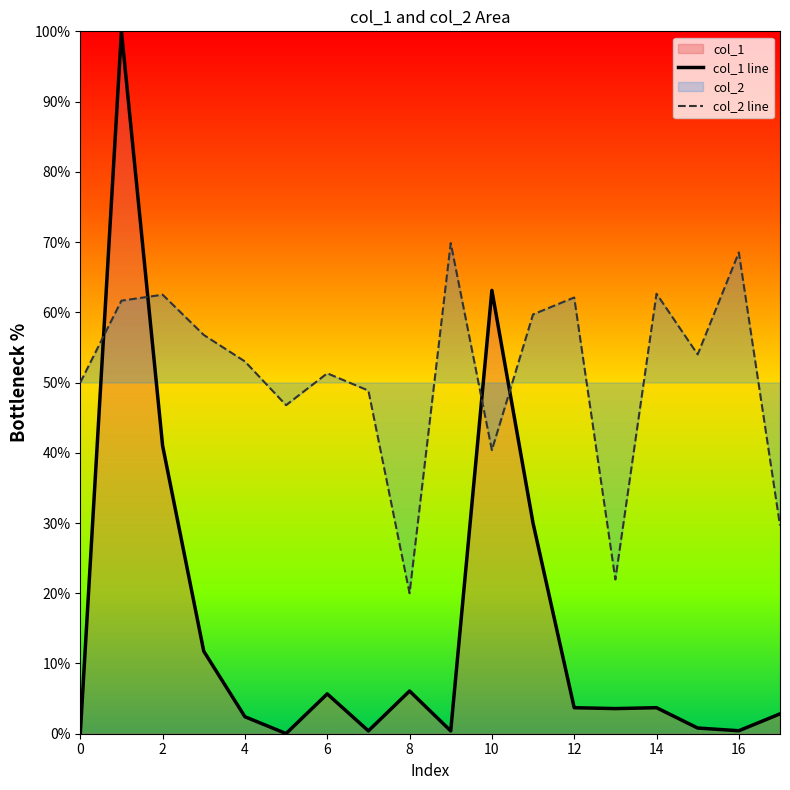

What is the total value across all series at 2?

103.5